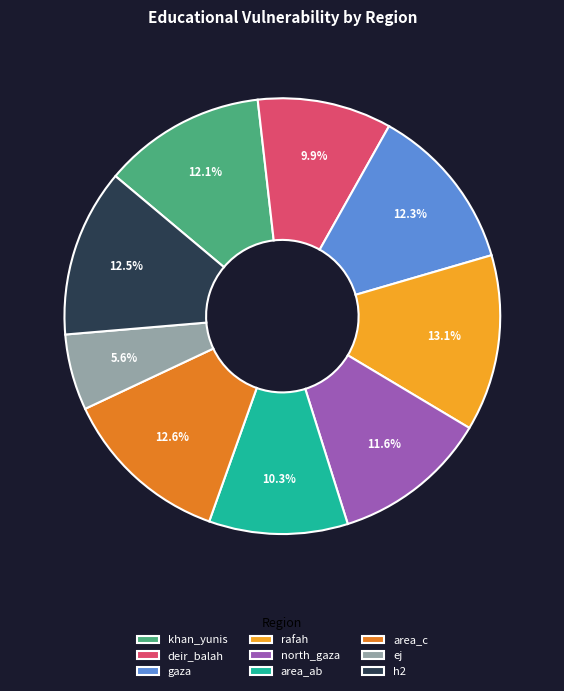

Count the number of slices in the pie.

9